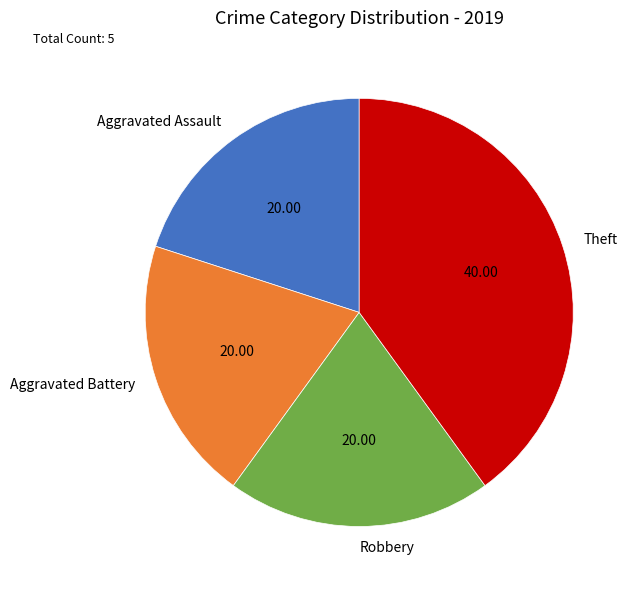

Is the sum of Robbery and Theft greater than half?

Yes